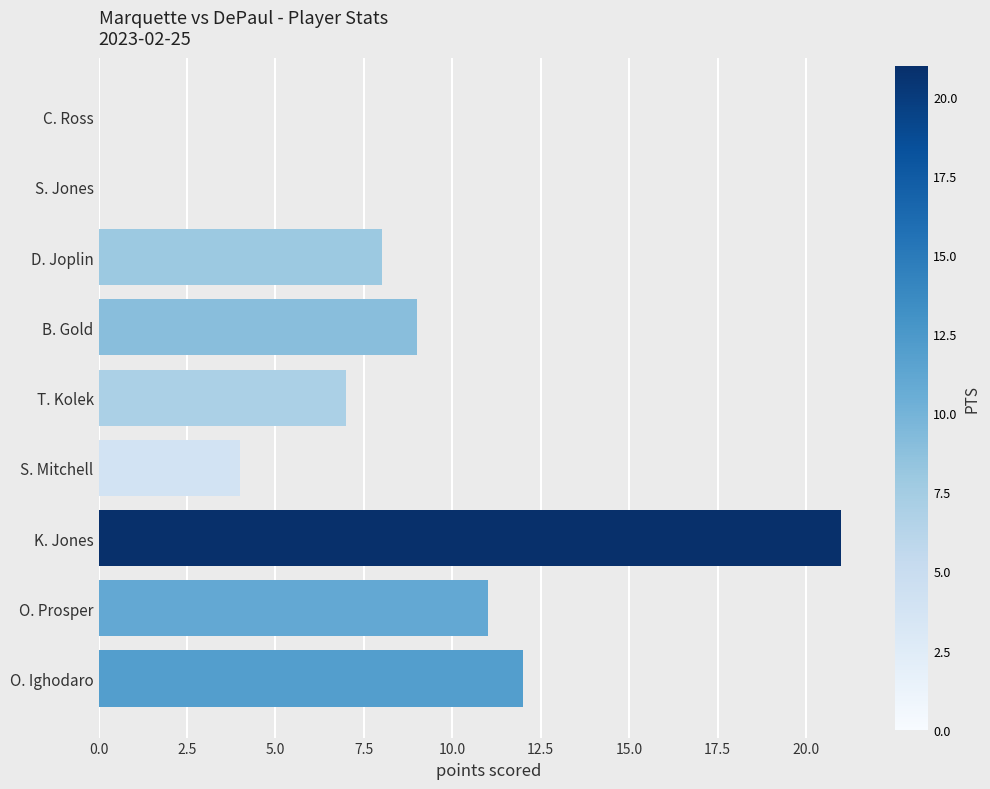

Reading top to bottom, extract all data points from this chart.

C. Ross=0	S. Jones=0	D. Joplin=8	B. Gold=9	T. Kolek=7	S. Mitchell=4	K. Jones=21	O. Prosper=11	O. Ighodaro=12